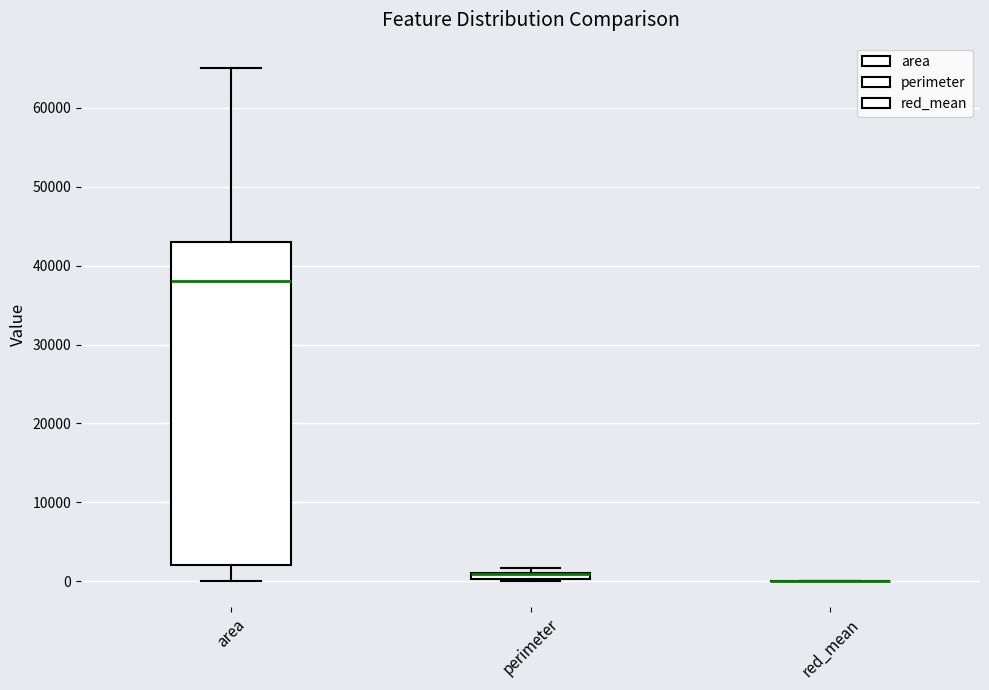

Which box is the tallest, from its lower edge to its upper edge?

area